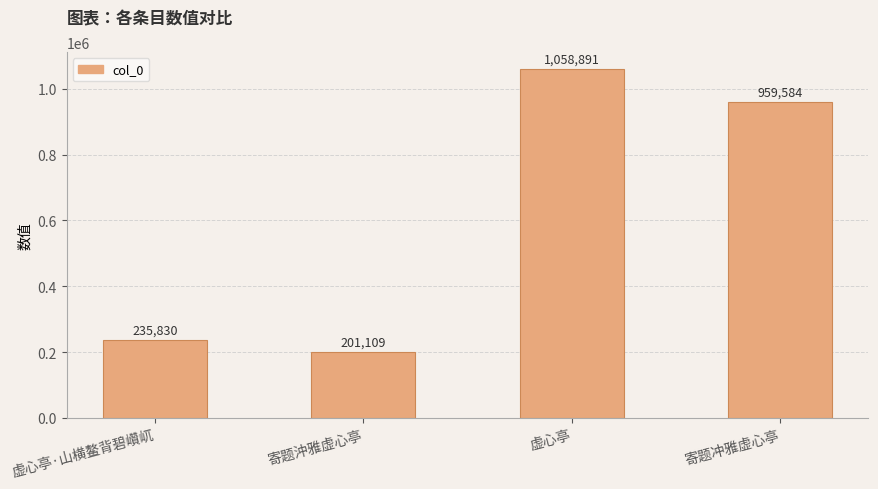

Are the bars horizontal?

No